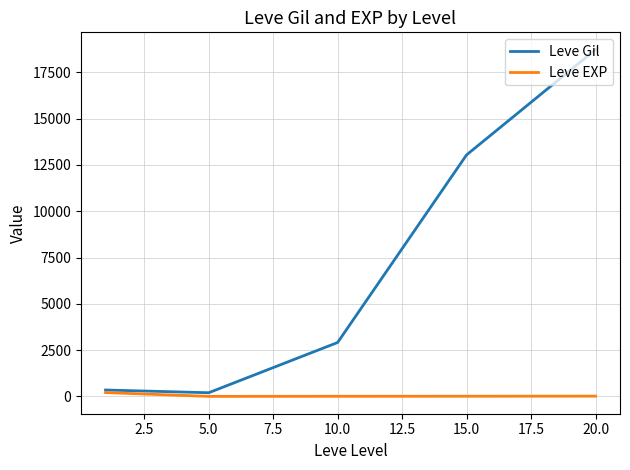

What is the maximum value shown in the chart?

18720.0